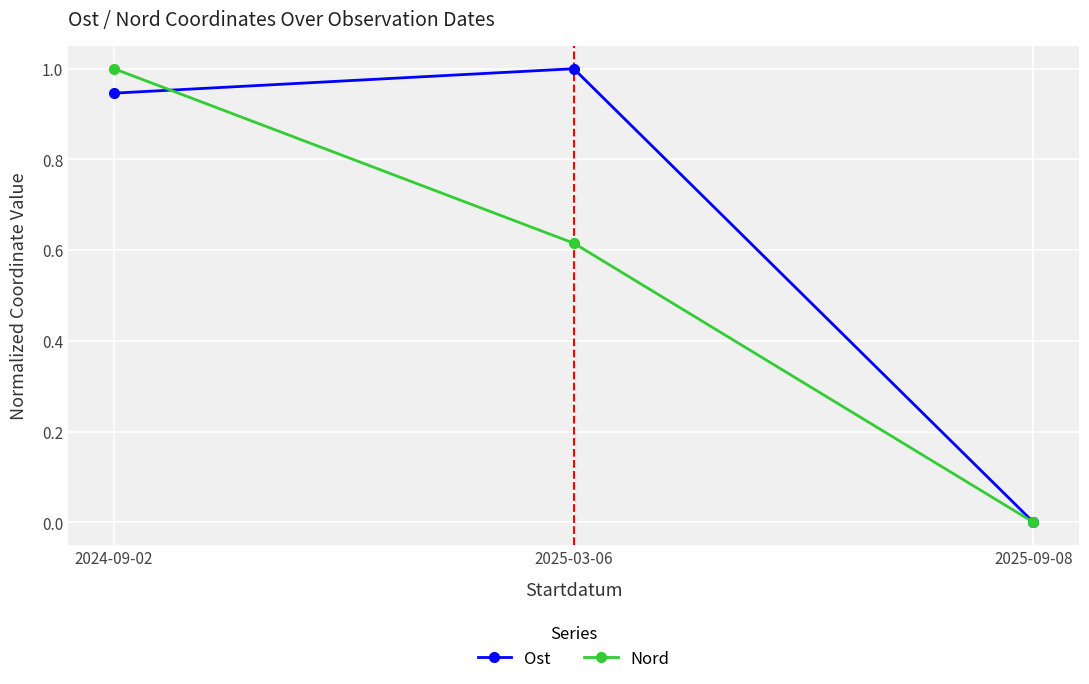

Is it true that Nord equals 0.8 at 2025-03-06?

False